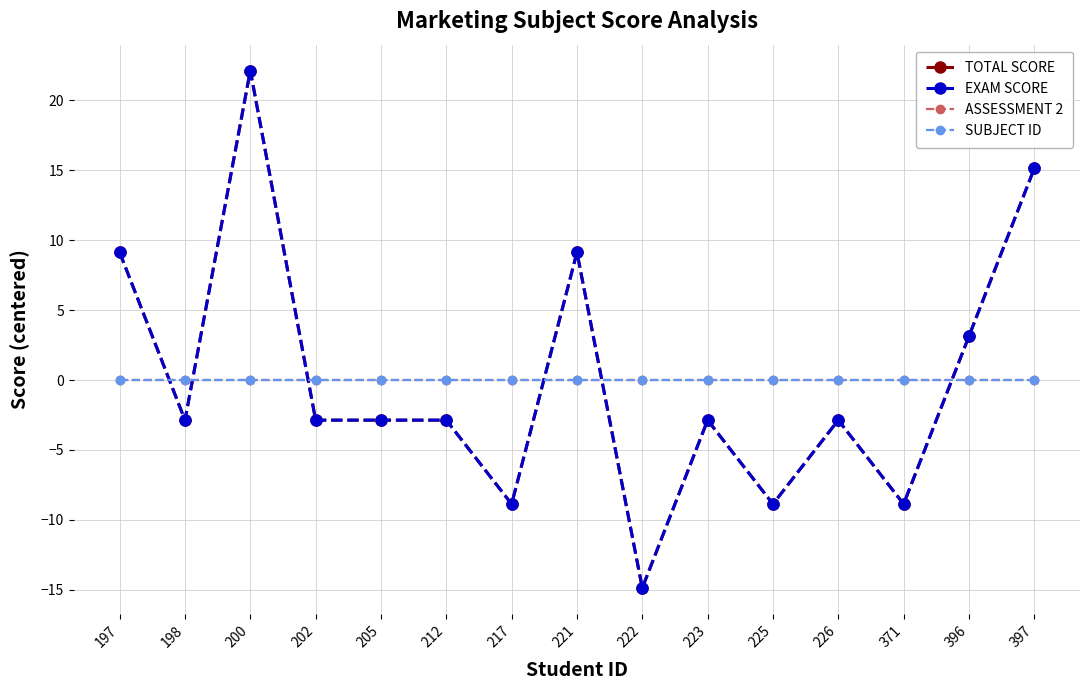

What is the value of the TOTAL SCORE point at the 12th from the left?

-2.9